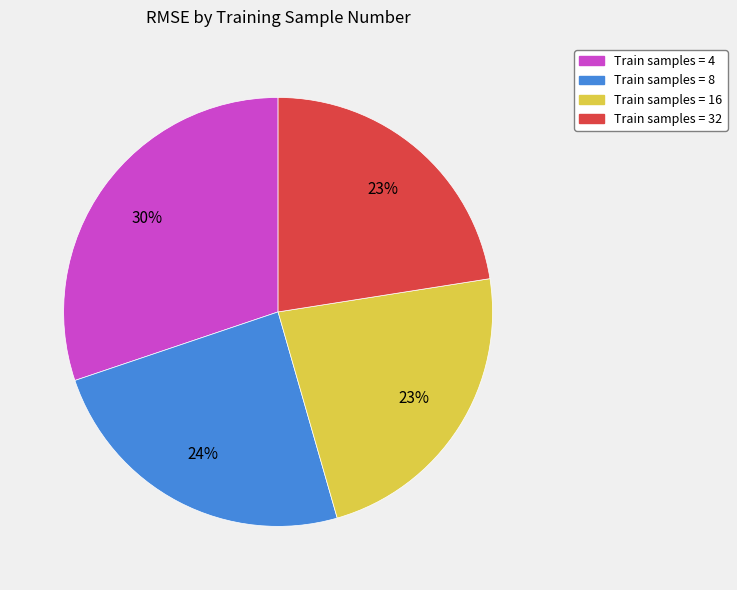

Do Train samples = 8 and Train samples = 16 together represent more than half of the pie?

No